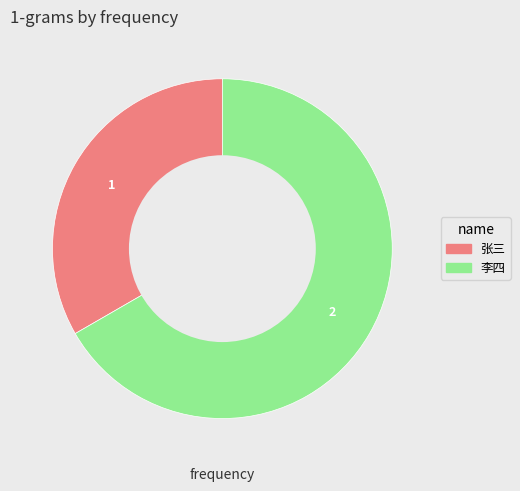

Which has a higher value, 张三 or 李四?

李四